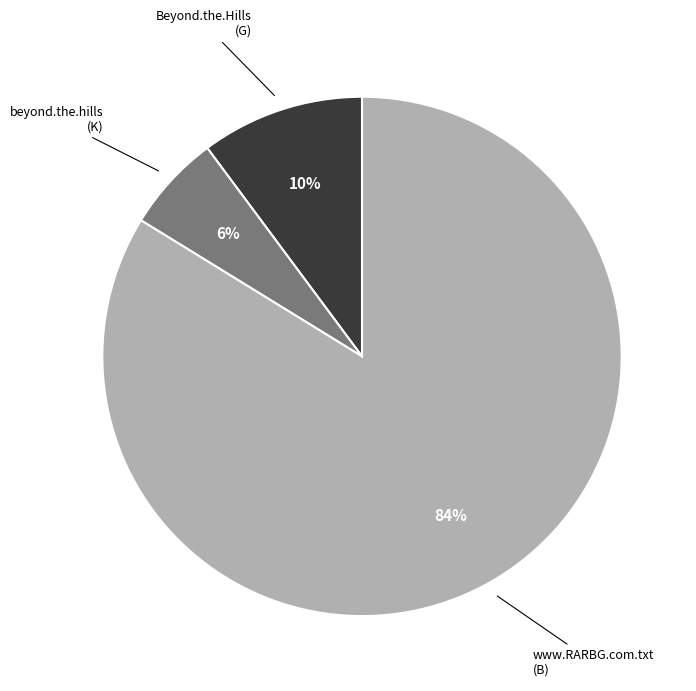

Is there any slice that represents more than half of the pie?

Yes